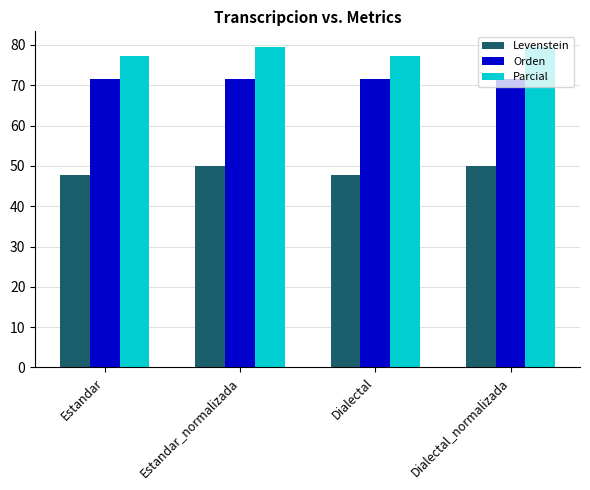

Which series has the widest spread of values?

Parcial